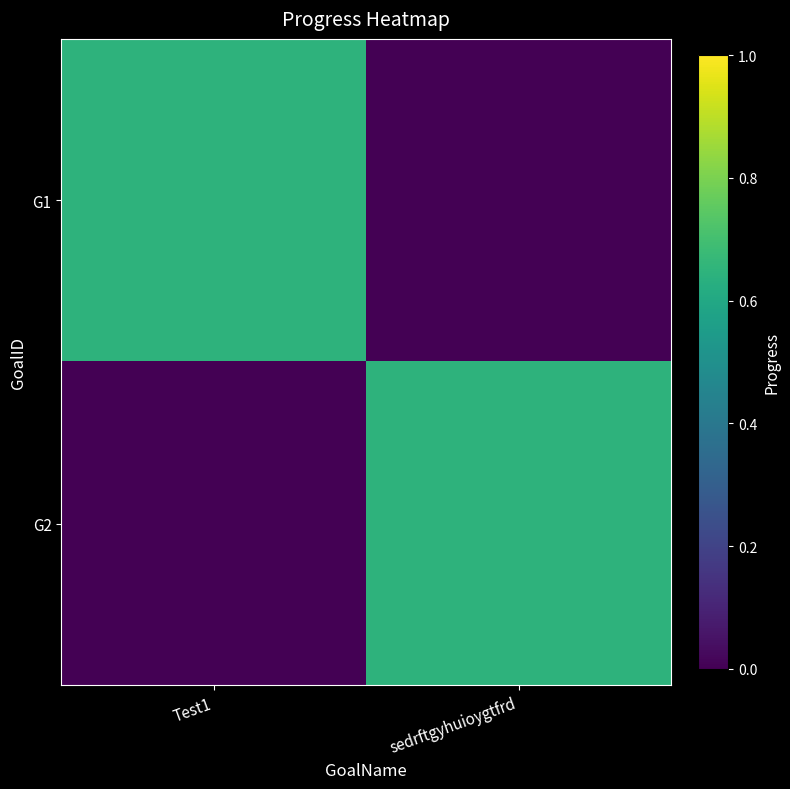

Which series has the widest spread of values?

G1